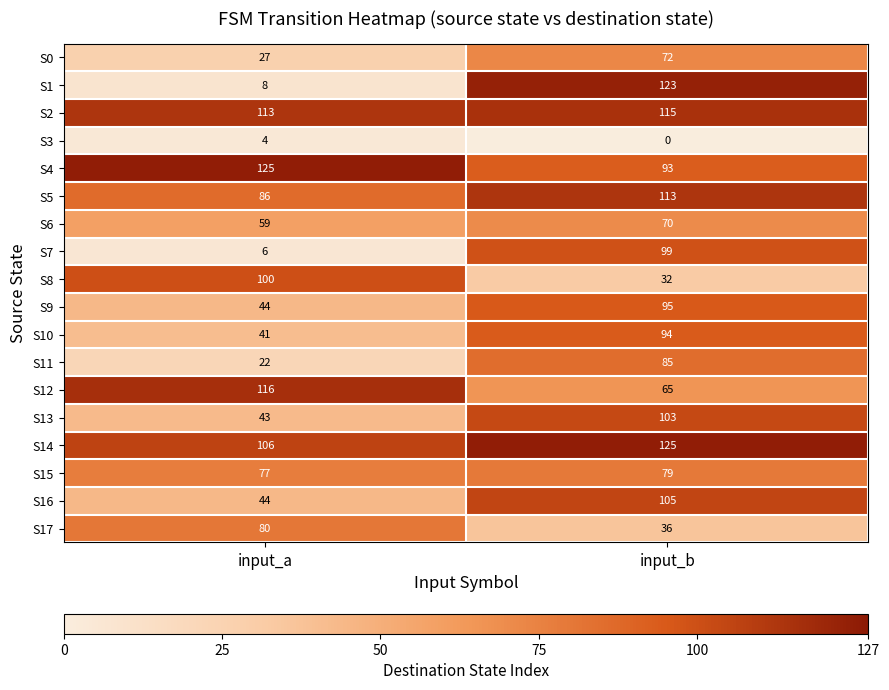

Read the S7 value at input_a.

6